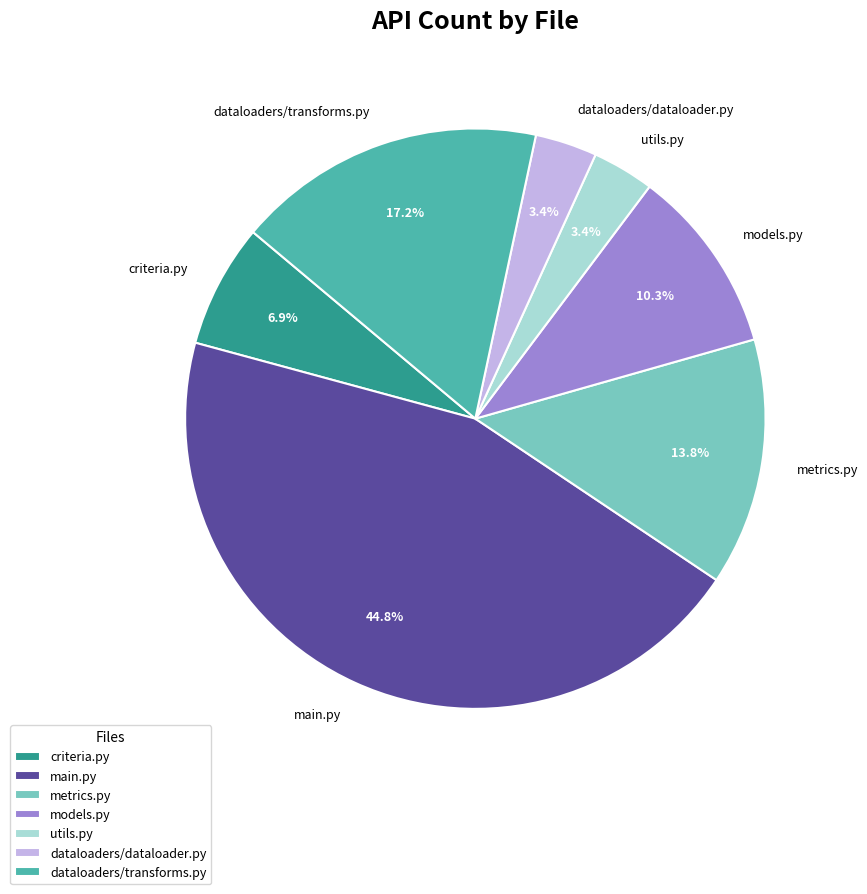

Which slice is the largest?

main.py